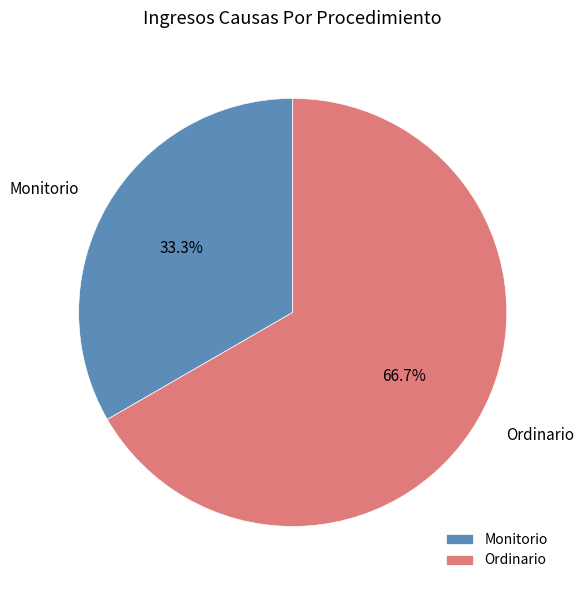

What is the smallest slice in the pie chart?

Monitorio